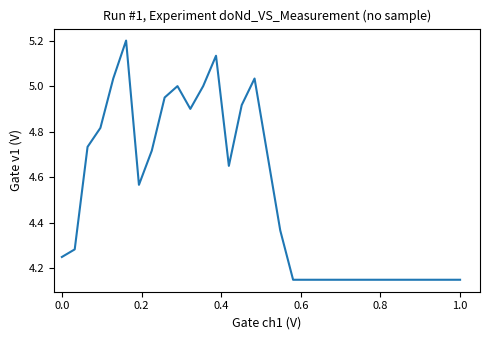

What is the maximum value shown in the chart?

5.2